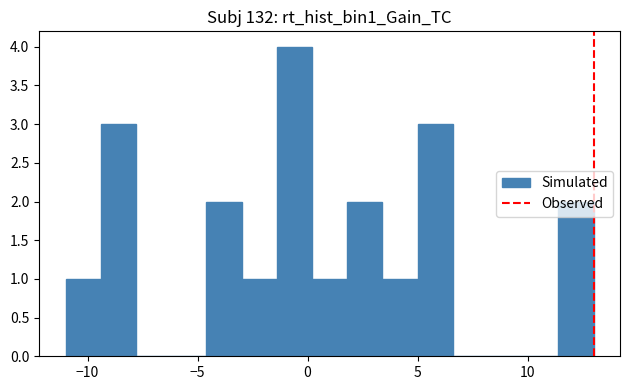

Around what value on the x-axis is the tallest bar? Give the approximate position of its centre, as read against the axis.

-0.5